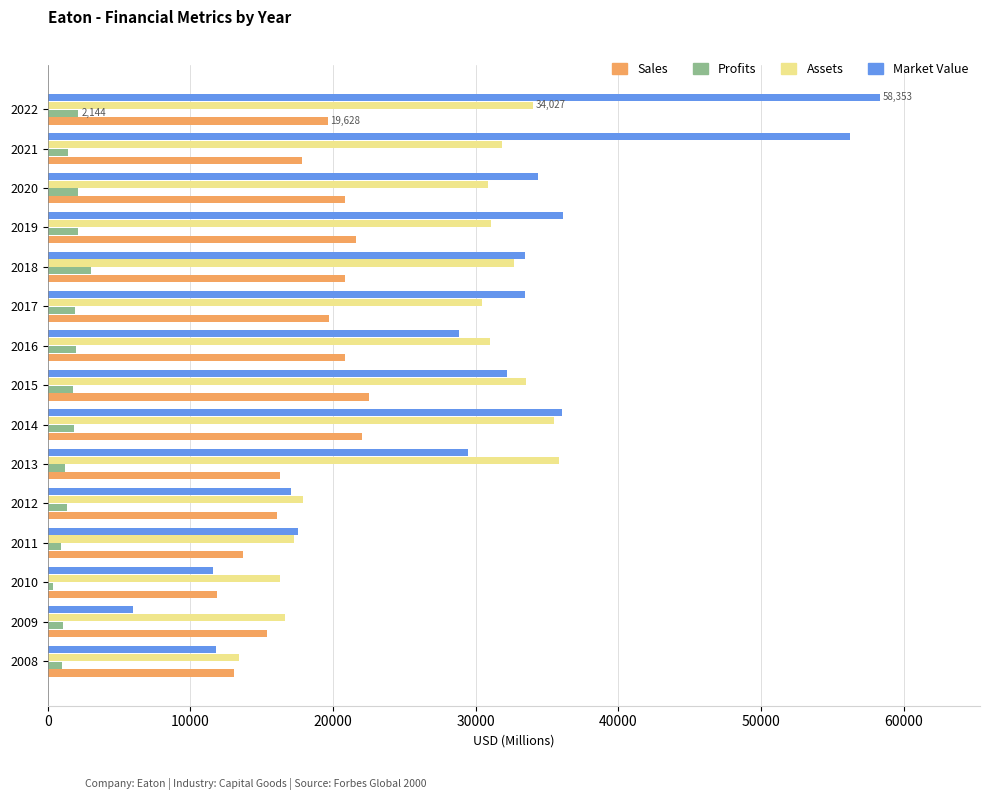

What is the maximum value shown in the chart?

58353